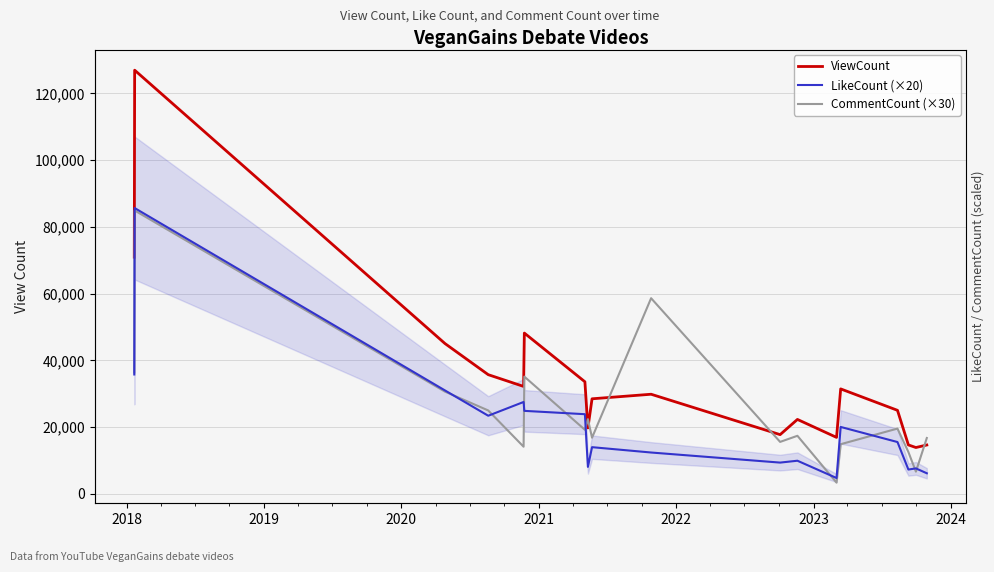

Which series ends up on top after the final intersection of CommentCount (×30) and ViewCount?

CommentCount (×30)